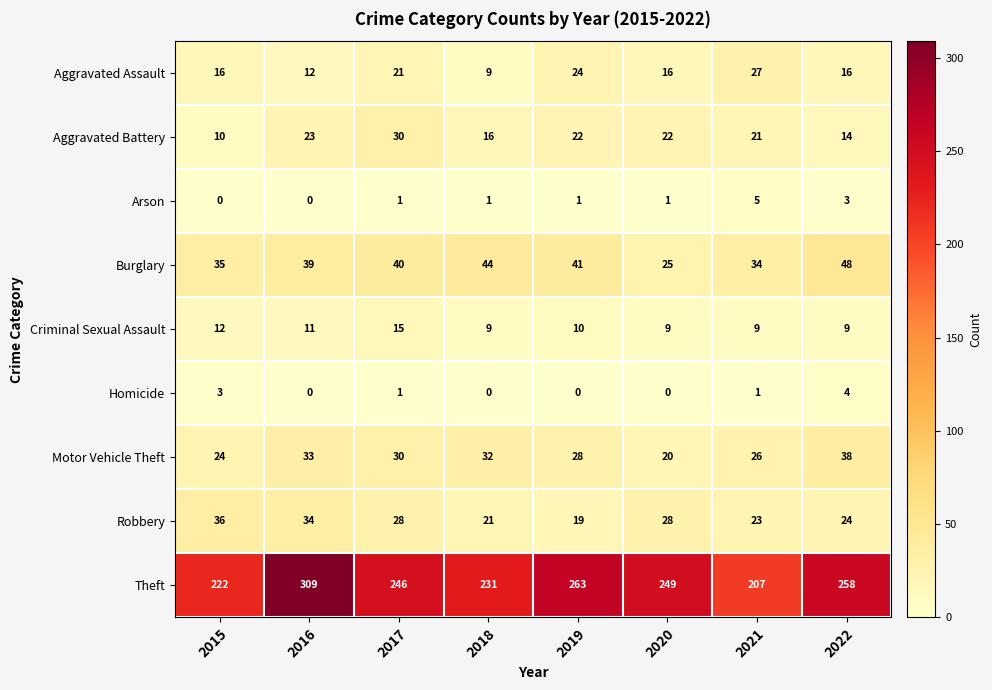

The value of Motor Vehicle Theft at 2021 is 9. True or false?

False